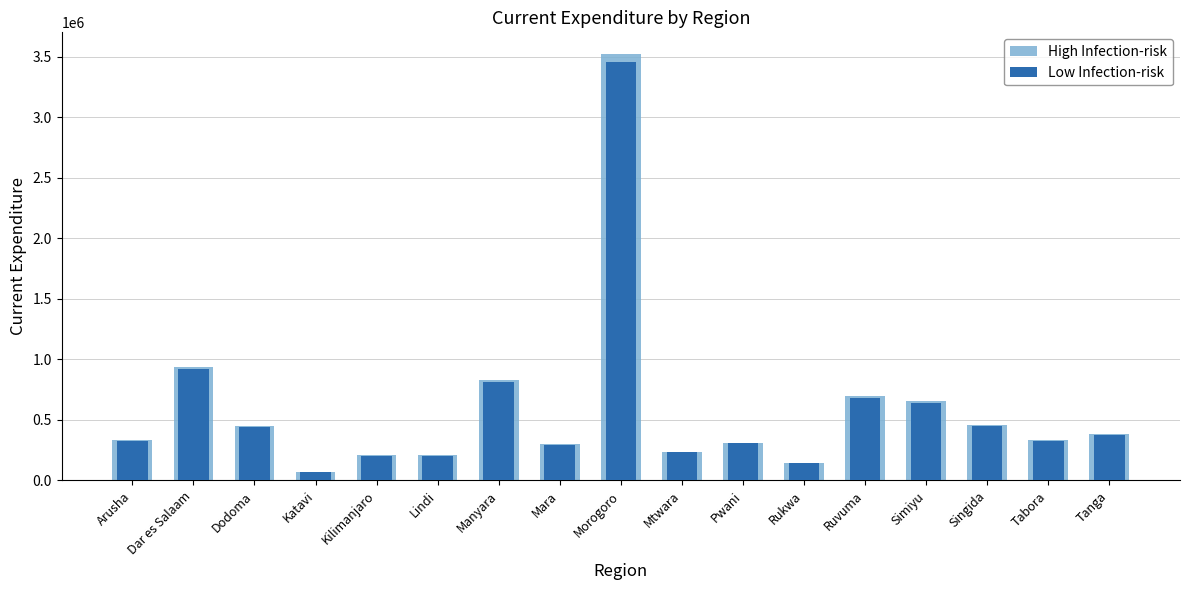

Reading right to left, list all the values displayed in this chart.

High Infection-risk: Tanga=385946.6	Tabora=335126.8	Singida=460163.6	Simiyu=653882.9	Ruvuma=696007.7	Rukwa=146091.0	Pwani=312179.1	Mtwara=238491.7	Morogoro=3525343.8	Mara=297078.3	Manyara=828227.6	Lindi=208716.0	Kilimanjaro=207689.8	Katavi=67147.8	Dodoma=451686.8	Dar es Salaam=939127.0	Arusha=336406.6
Low Infection-risk: Tanga=378379.0	Tabora=328555.7	Singida=451140.7	Simiyu=641061.7	Ruvuma=682360.5	Rukwa=143226.4	Pwani=306058.0	Mtwara=233815.4	Morogoro=3456219.4	Mara=291253.3	Manyara=811987.9	Lindi=204623.5	Kilimanjaro=203617.5	Katavi=65831.2	Dodoma=442830.2	Dar es Salaam=920712.7	Arusha=329810.4